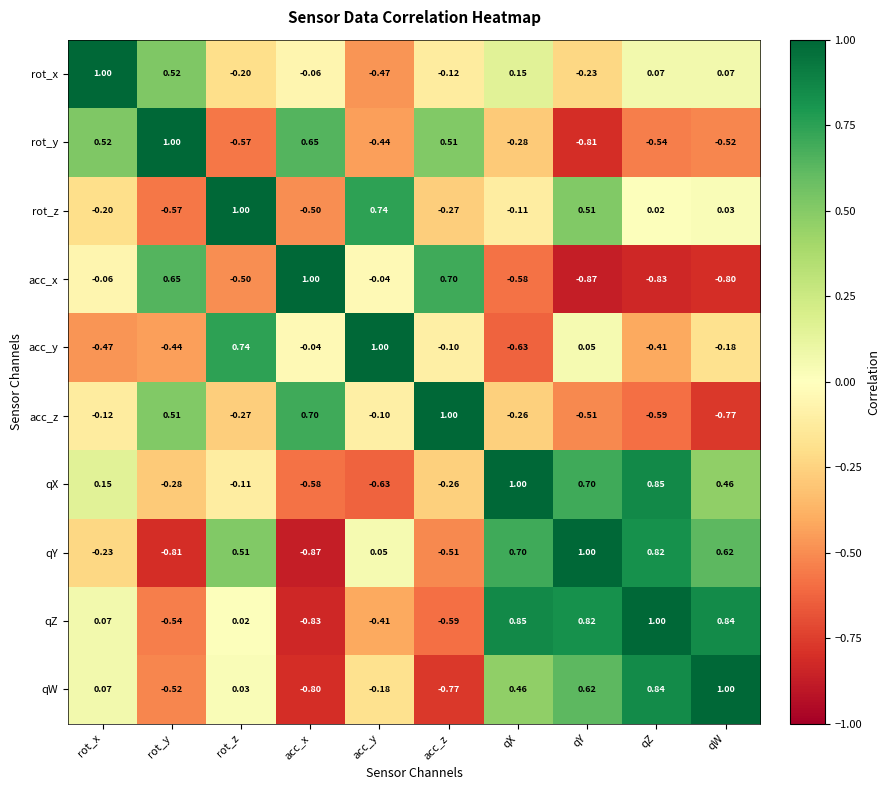

Between rot_y and qZ, which series saw the biggest shift?

qY